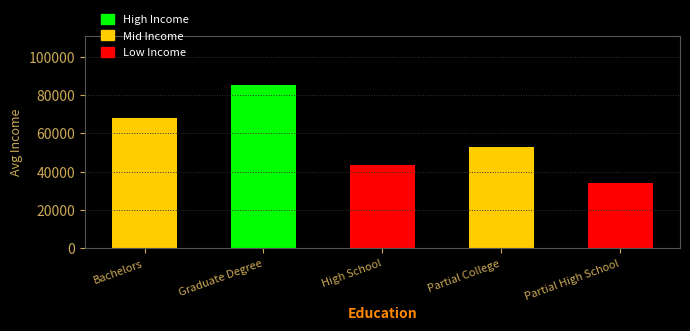

How many bars are there in total?

5